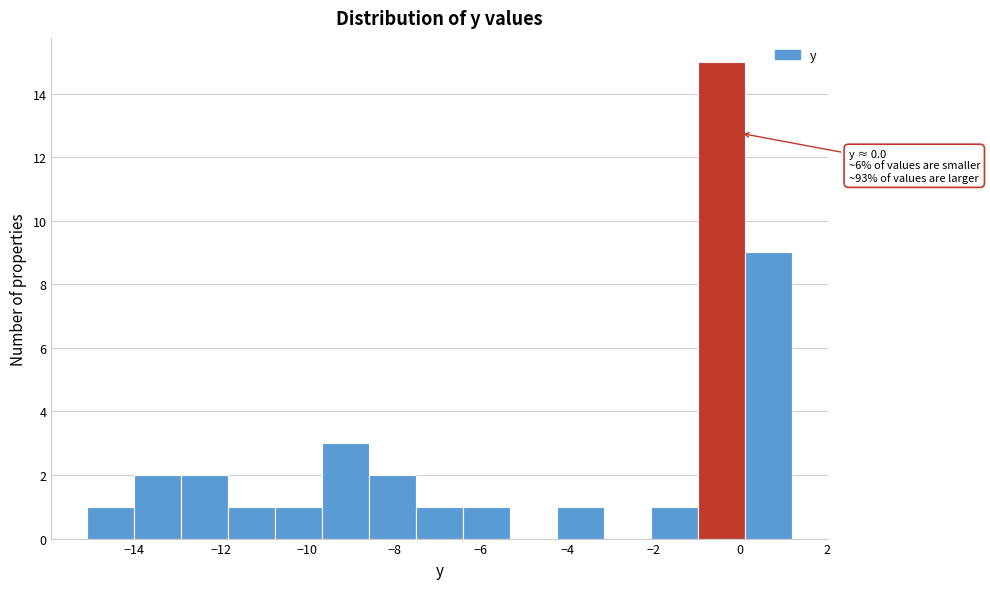

Which range on the x-axis has the tallest bar?

-1.0 to 0.2